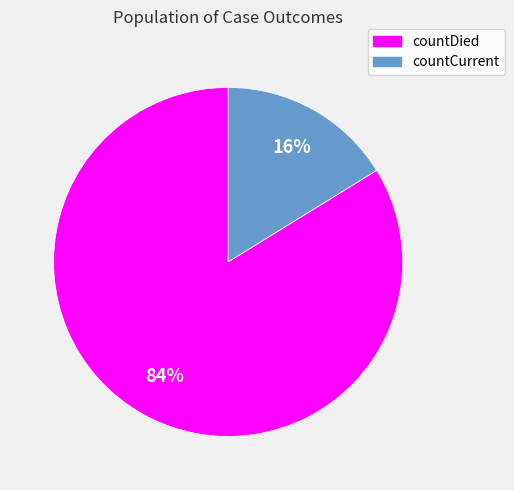

Count the number of slices in the pie.

2